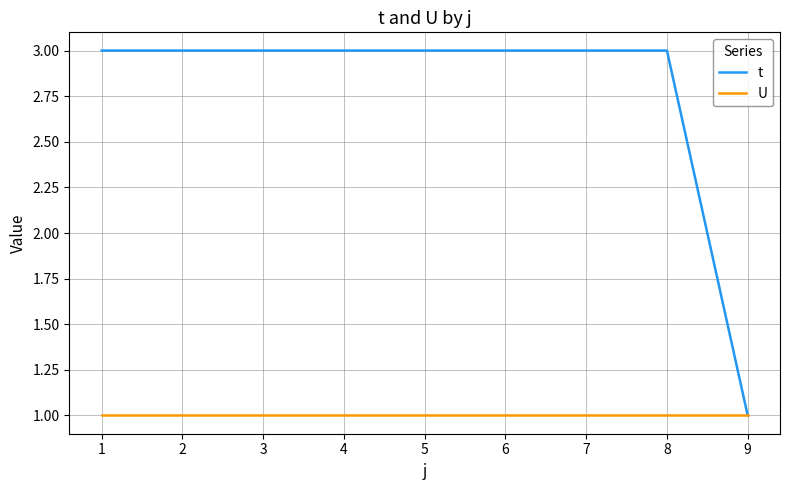

Which series has the widest spread of values?

t